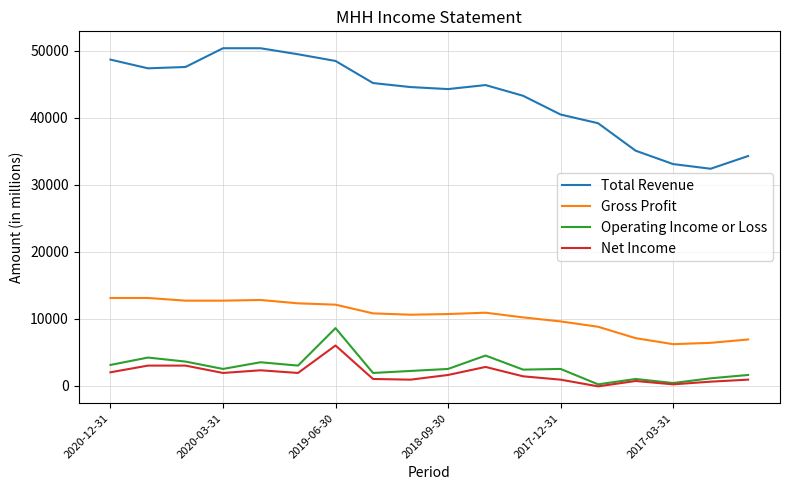

Which series has the largest total across all categories?

Total Revenue